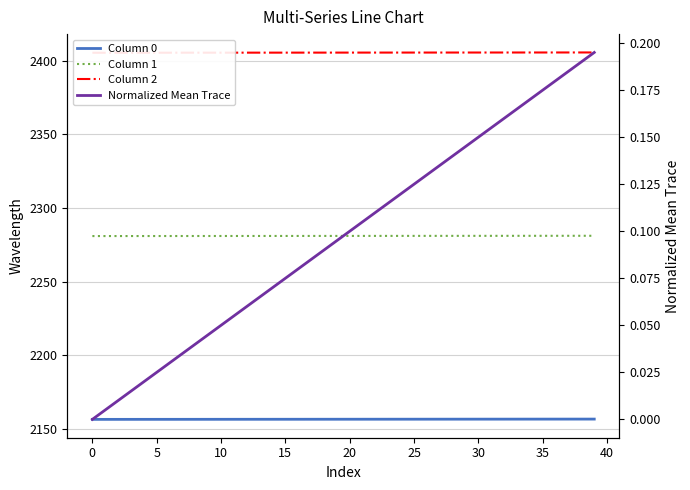

Count the Column 0 values in the range 2156 to 2157.

40